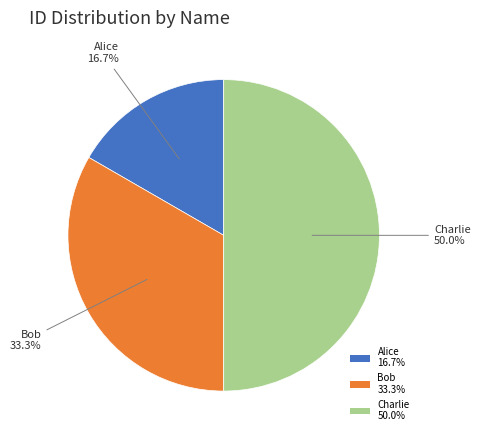

To the nearest percent, what is the difference between the Charlie and Alice slice percentages?

33%